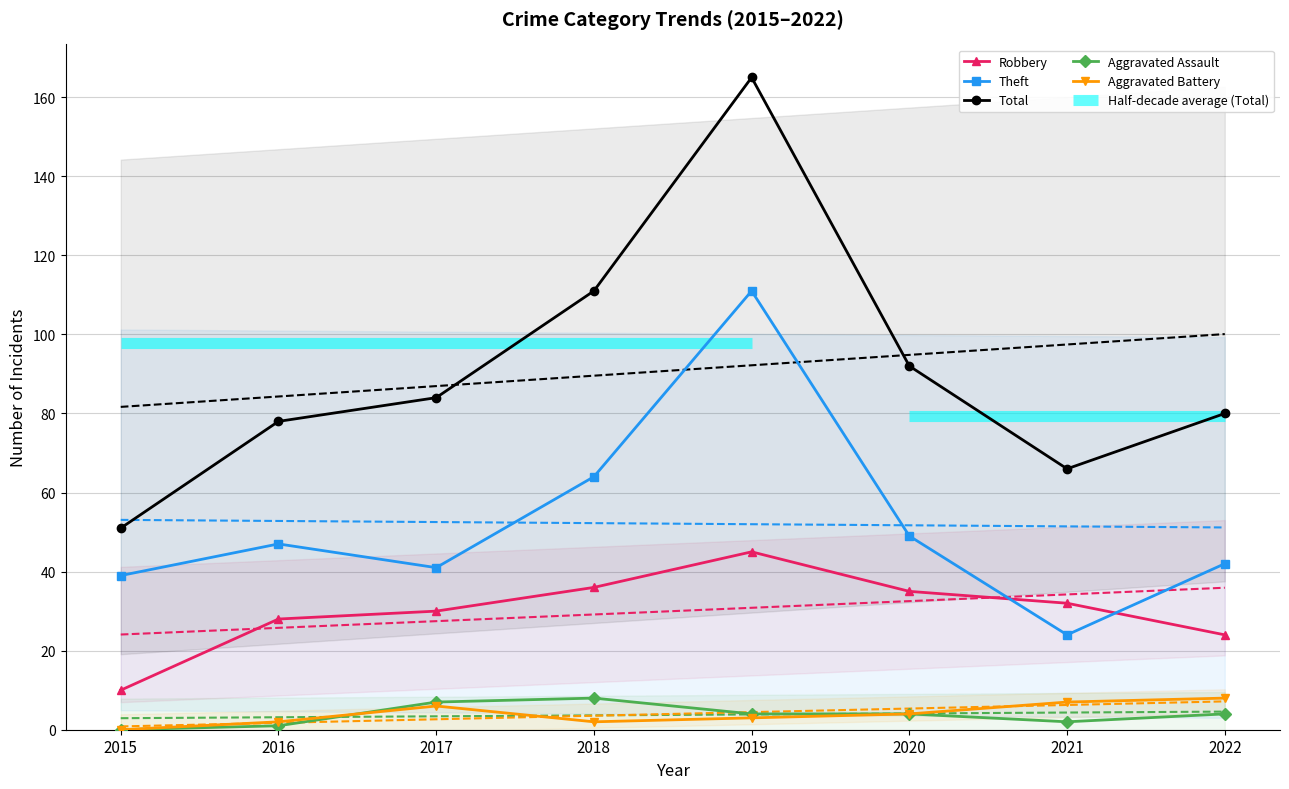

What is the highest value of the Theft series?

111